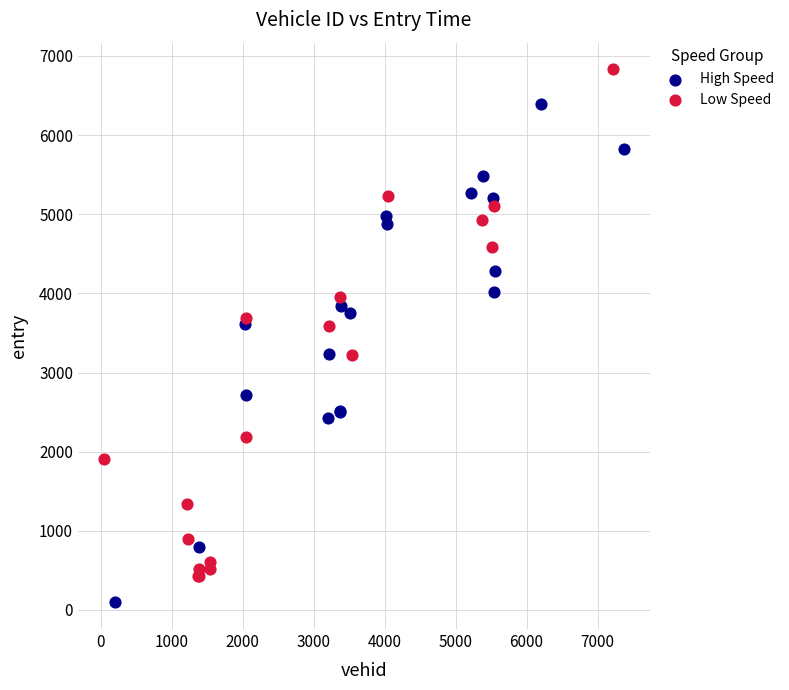

Which series contains the lowest Y value?

High Speed